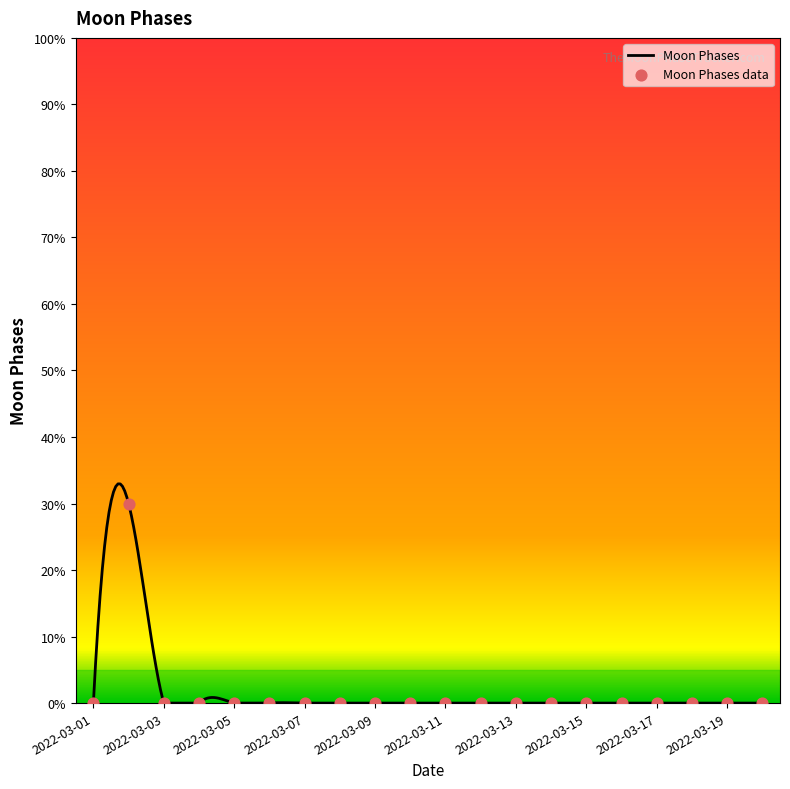

Which has a higher value, 2022-03-09 or 2022-03-06?

2022-03-09